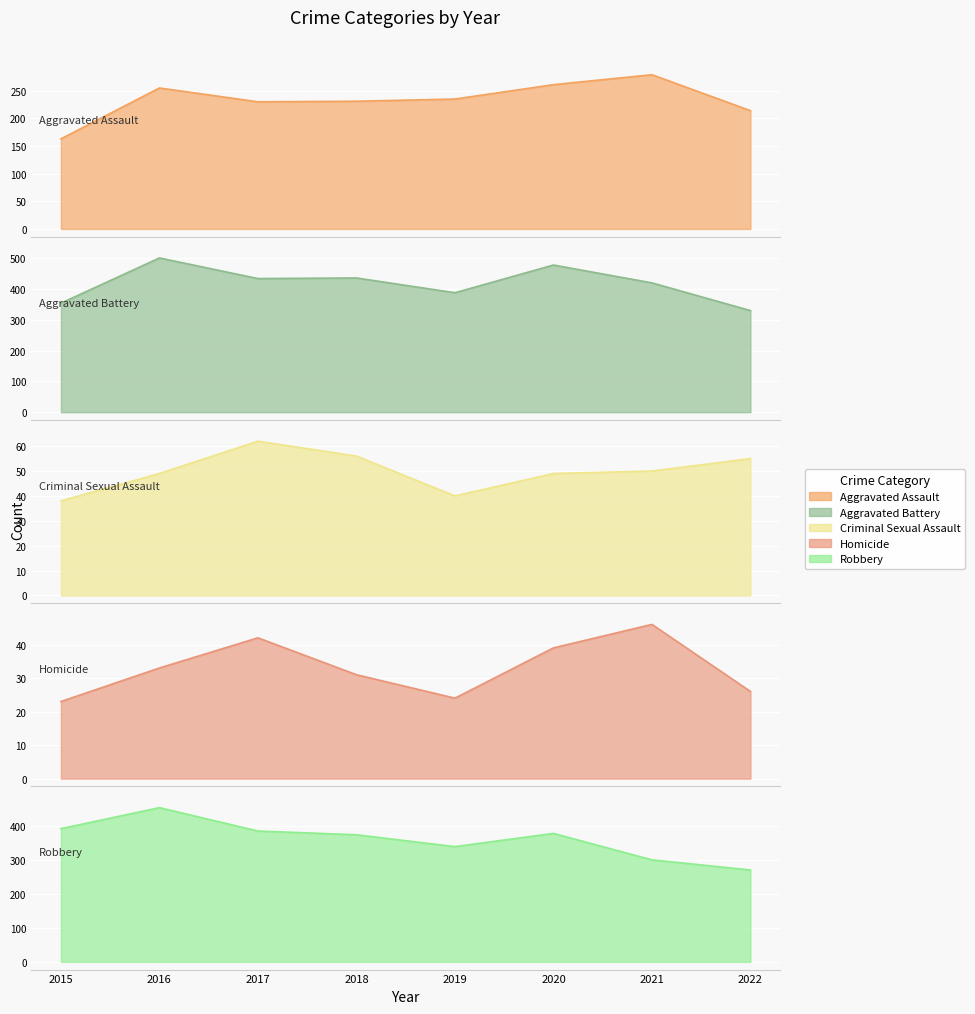

What is the difference between the highest and lowest values at 2016?

468